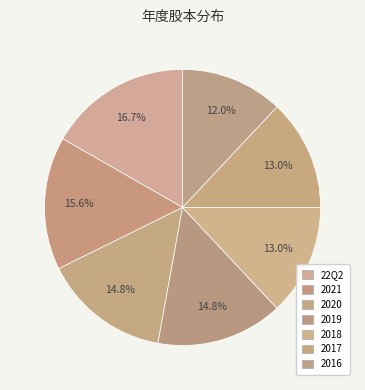

True or false: 2017 accounts for 13% of the total.

True